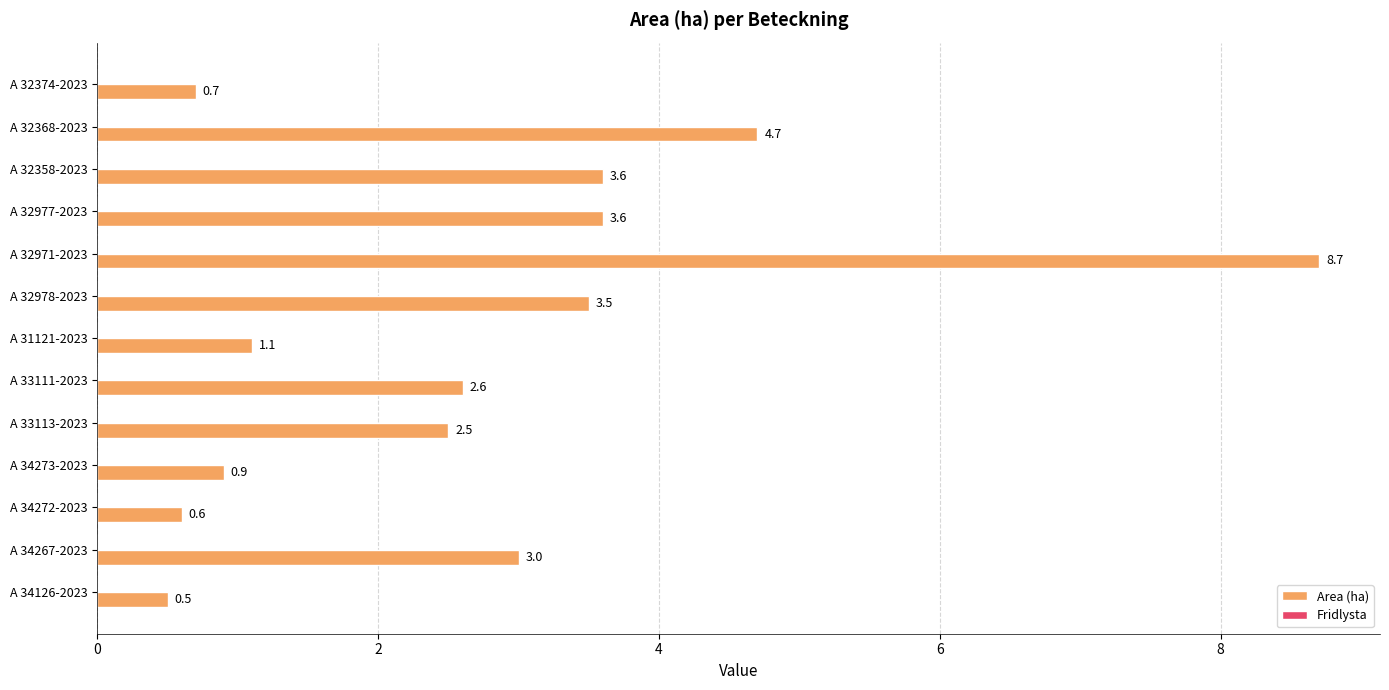

What is the difference between the maximum and minimum values?

8.2